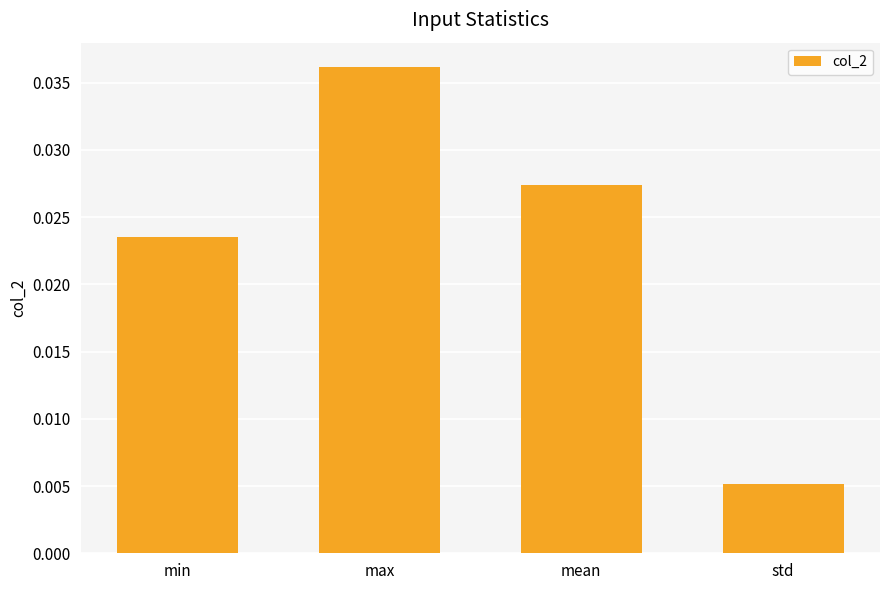

What is the label of the 1st bar from the right?

std